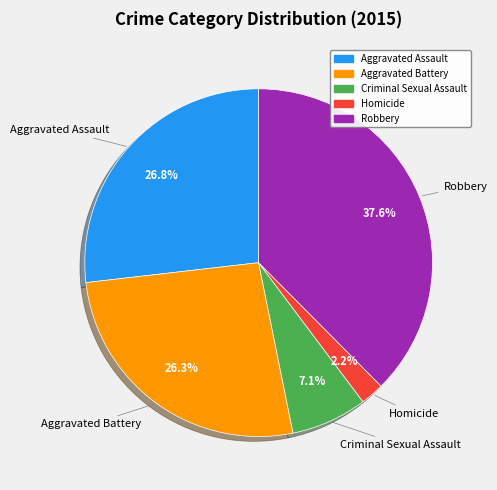

Is there any slice that represents more than half of the pie?

No